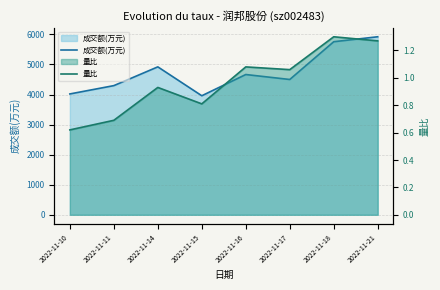

True or false: 量比 and 成交额(万元) intersect in this chart.

False